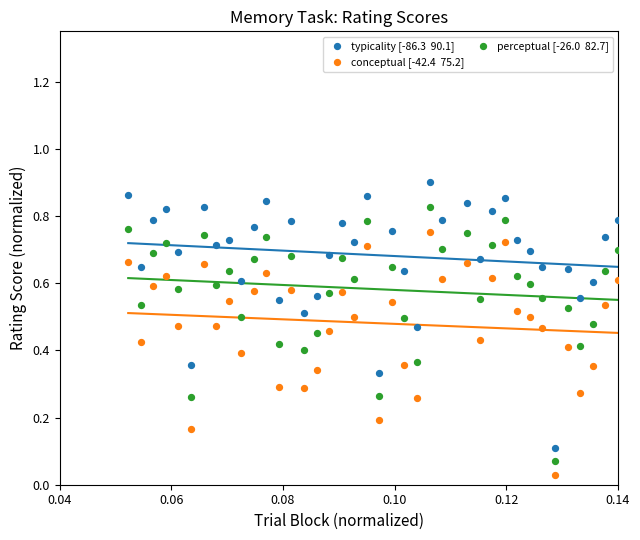

Count the number of points in this scatter plot.

117